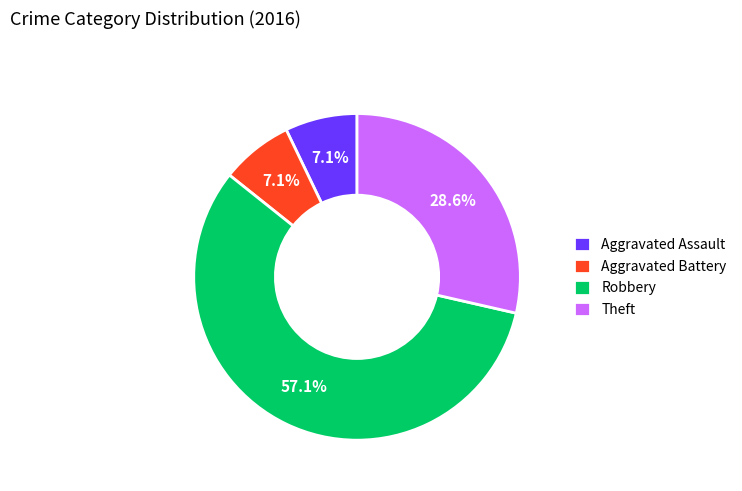

To the nearest percent, what is the difference between the Robbery and Theft slice percentages?

29%